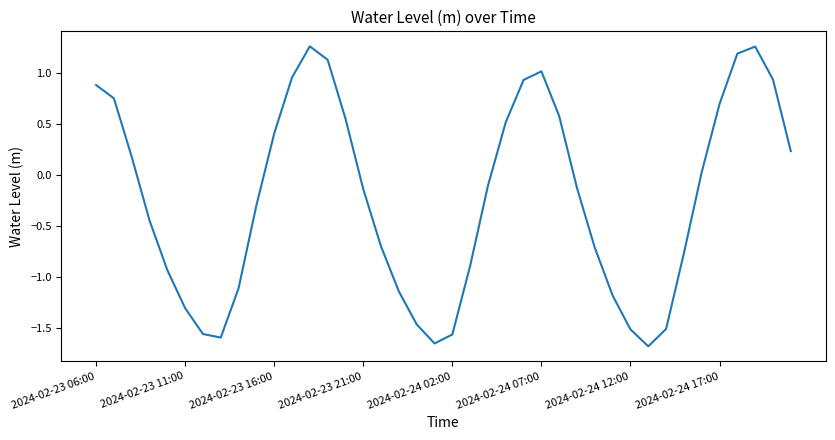

How many categories are shown in the chart?

40